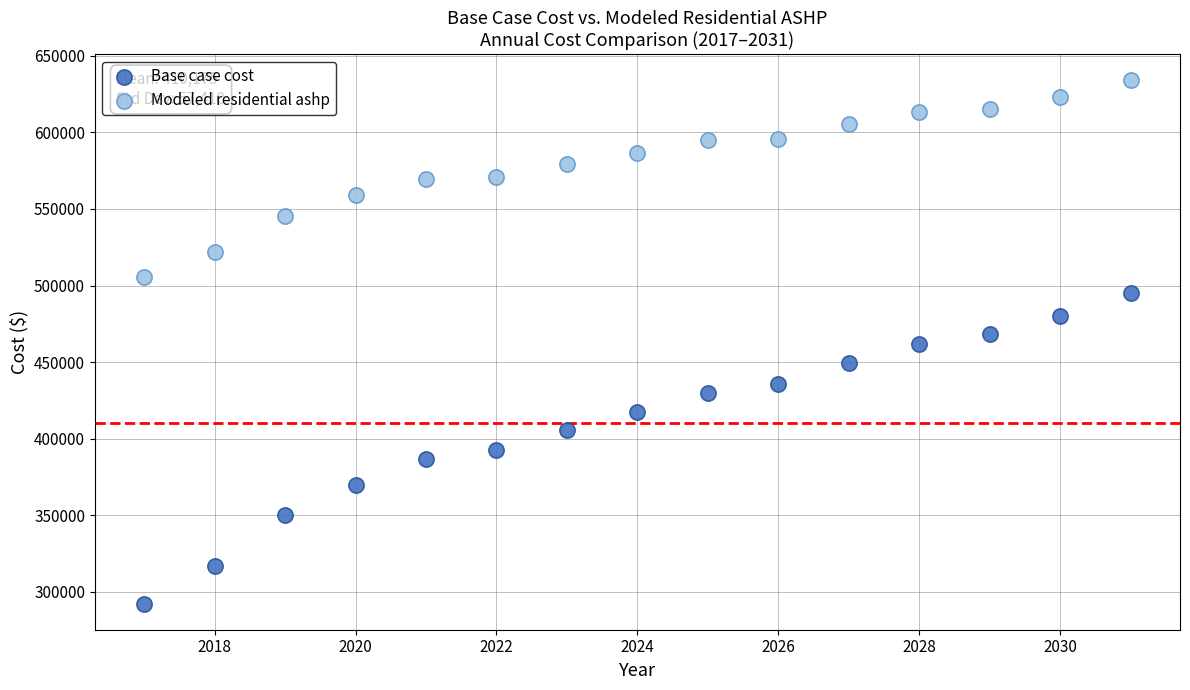

What is the X range (max minus min) for the scatter plot?

14.0